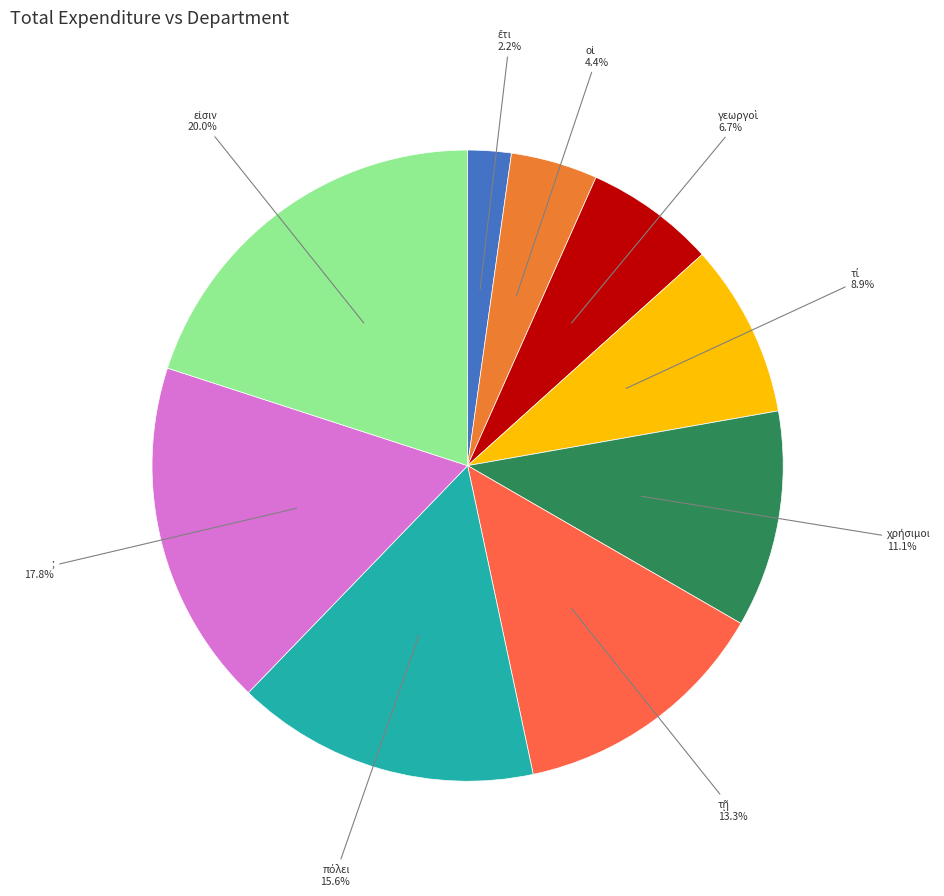

Does any single category account for the majority?

No